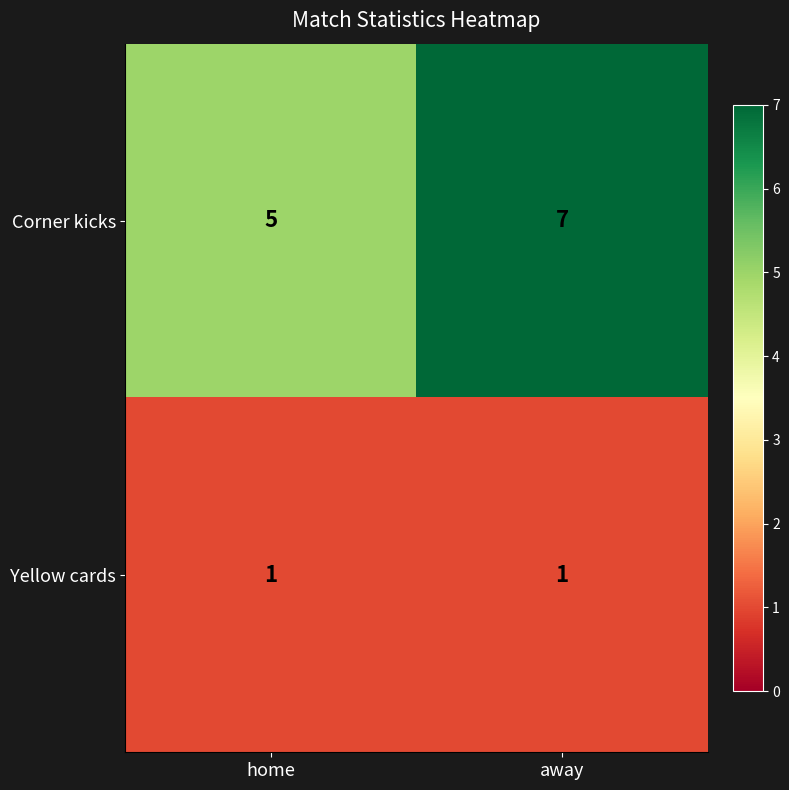

List the series in order of their overall mean, highest first.

Corner kicks, Yellow cards